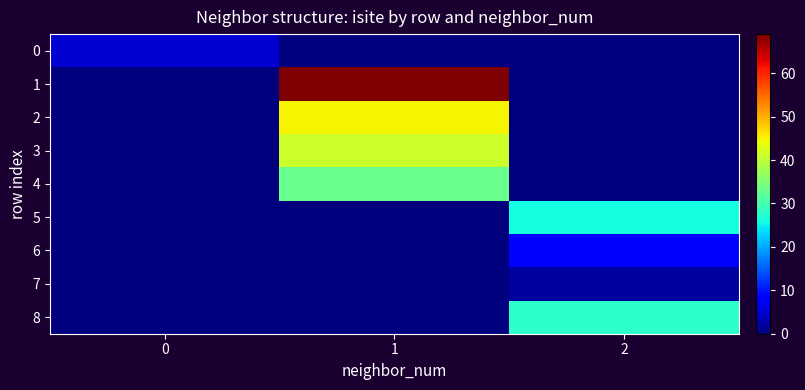

At which category does the chart reach its minimum across all series?

1